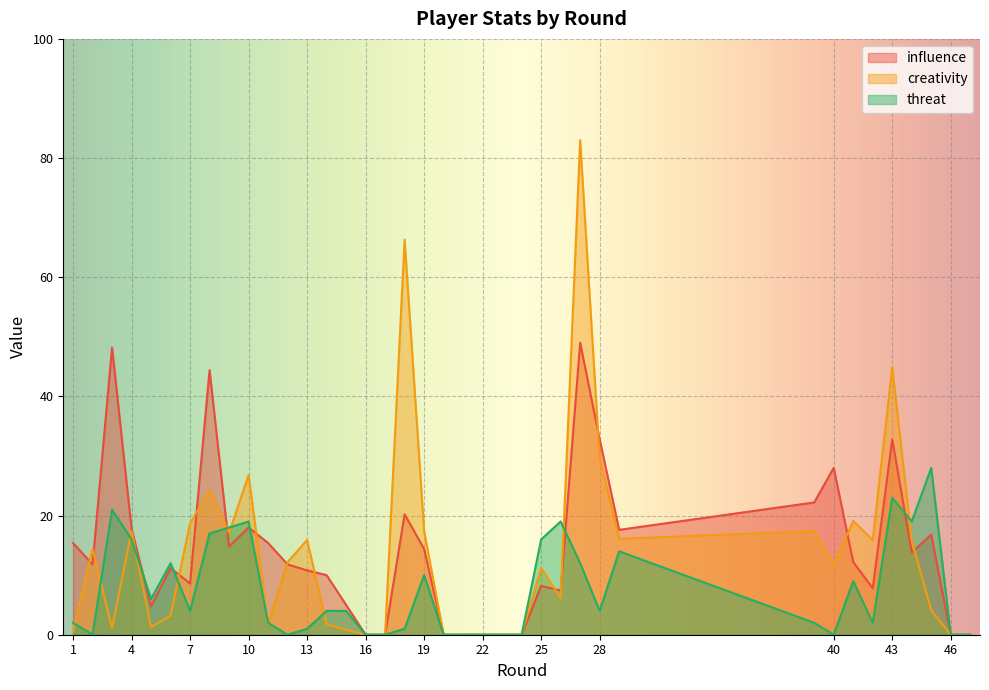

What is the difference between the creativity values at 24 and 13?

15.9